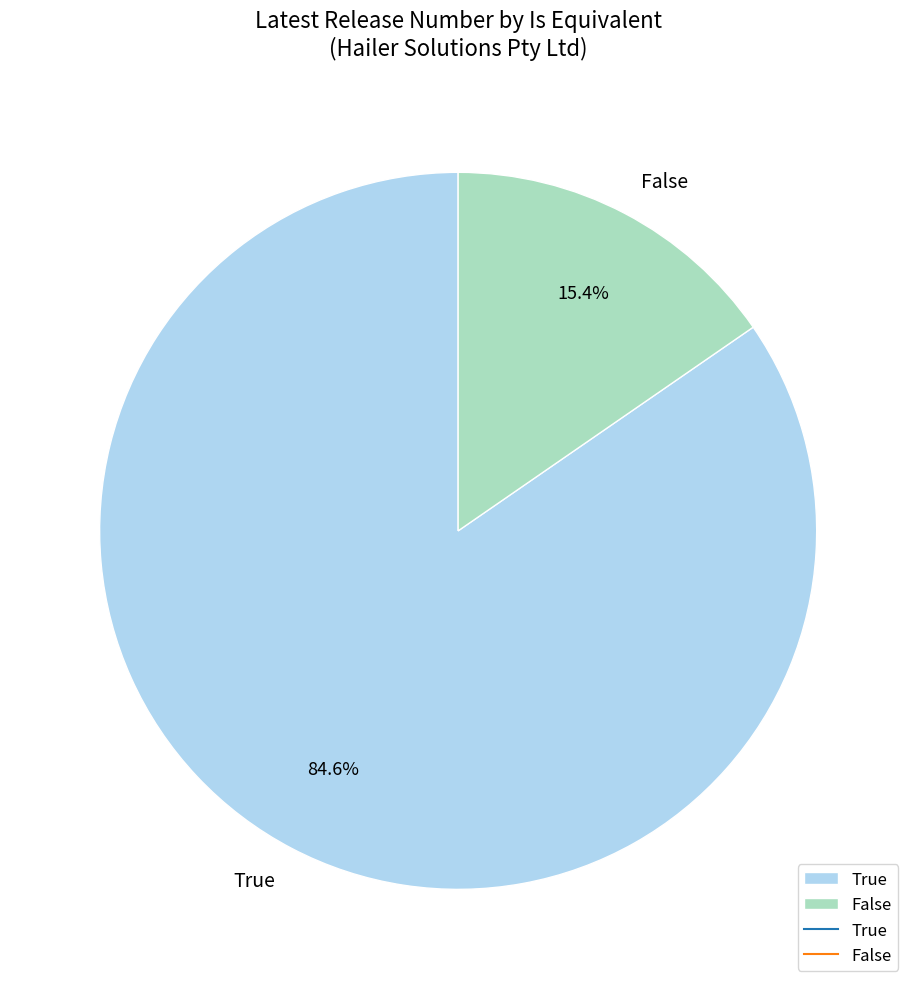

Approximately how many times larger is the value at True compared to False?

5.5